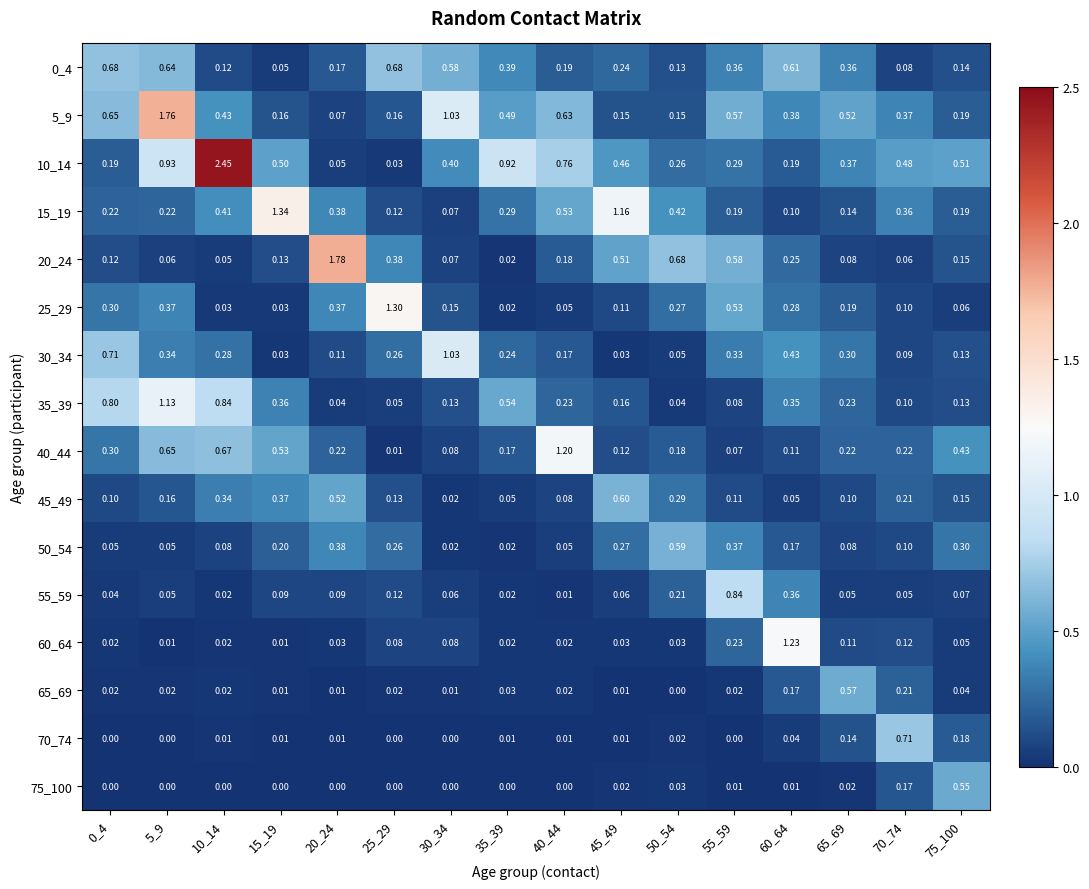

Which series has the largest total across all categories?

10_14